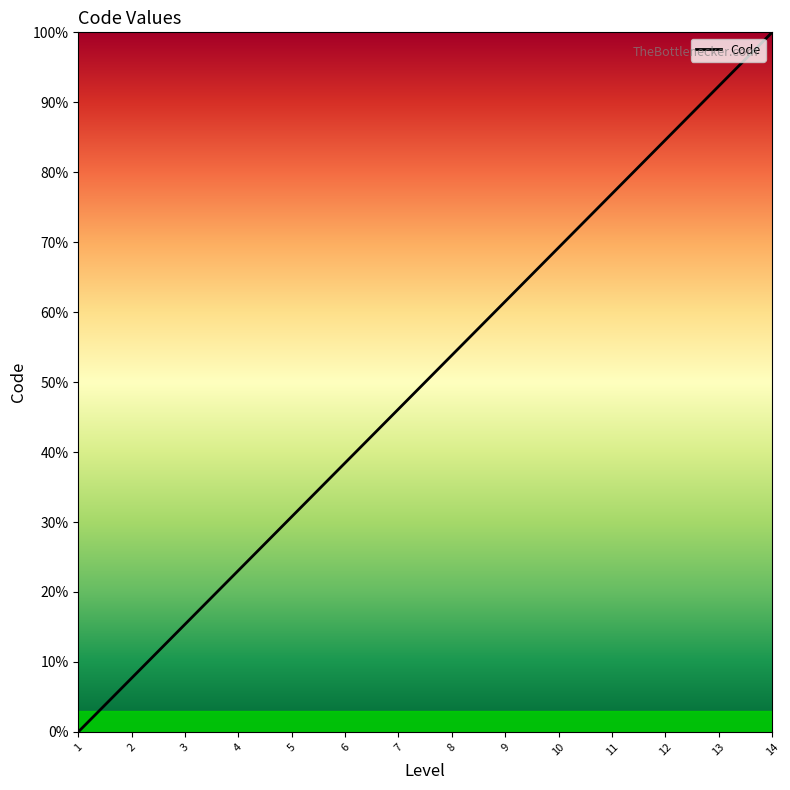

What is the change in value from 7 to 14?

+53.8